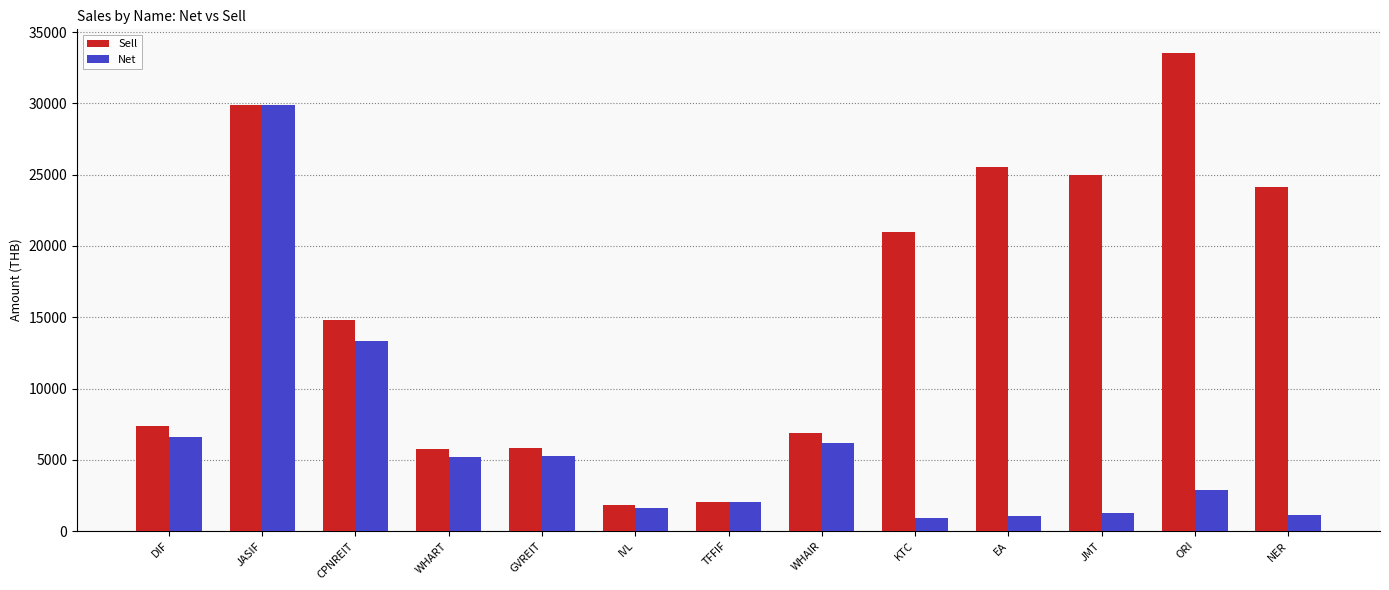

What is the sum of all Sell values?

203536.9